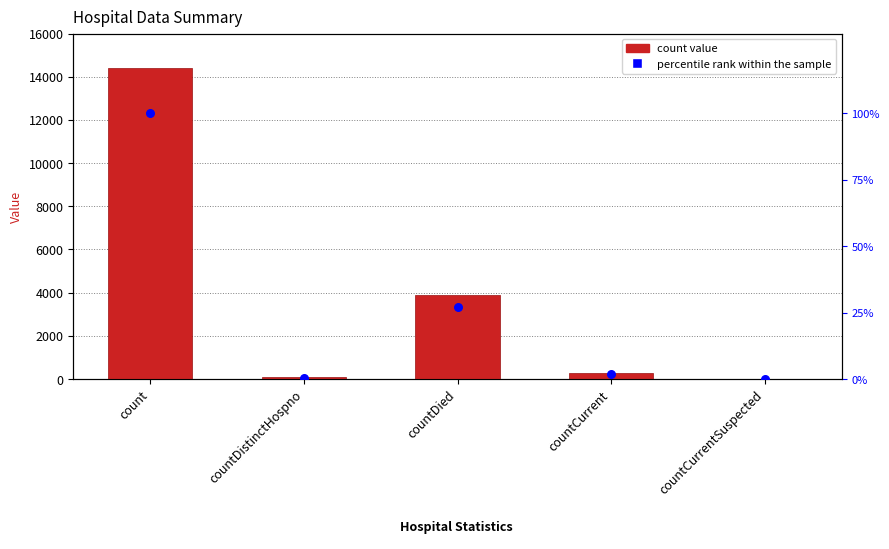

What is the total value across all series at countDistinctHospno?

76.5